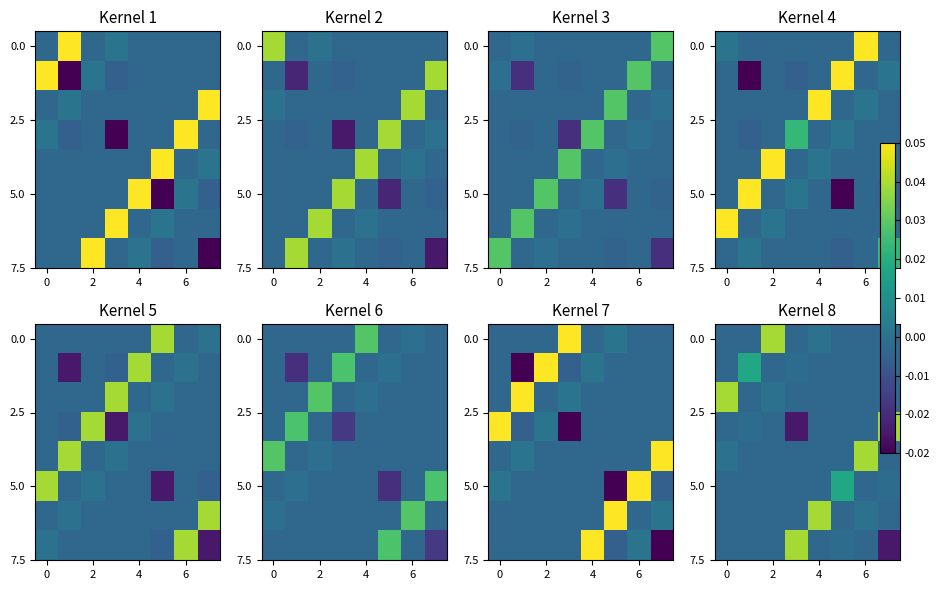

How many data points does each series have?

8